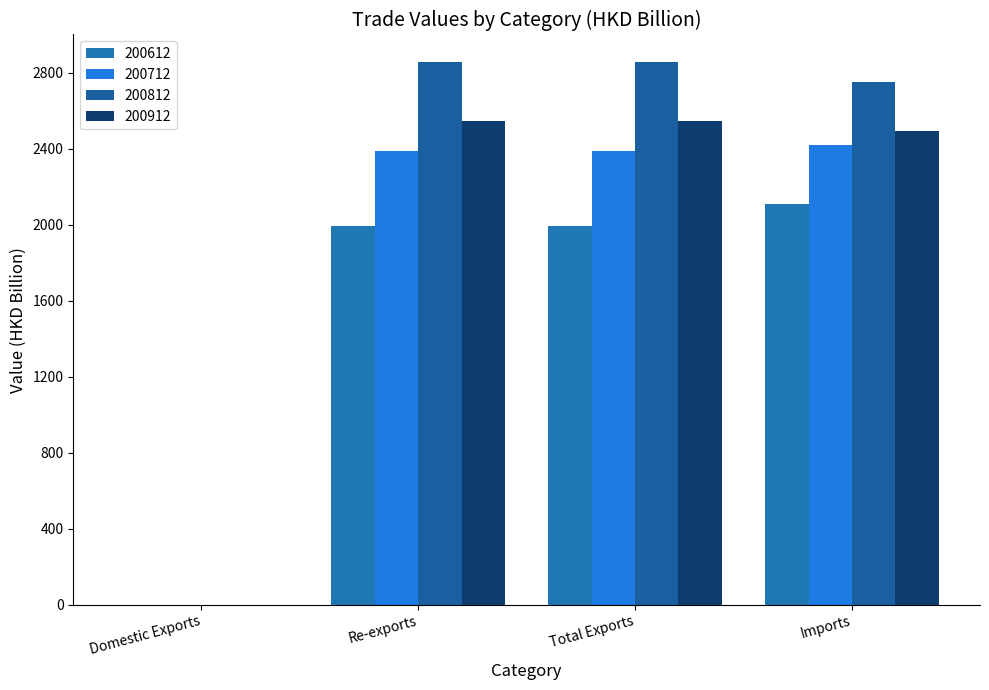

The 200712 series shows 2389.2 at Total Exports. True or false?

True